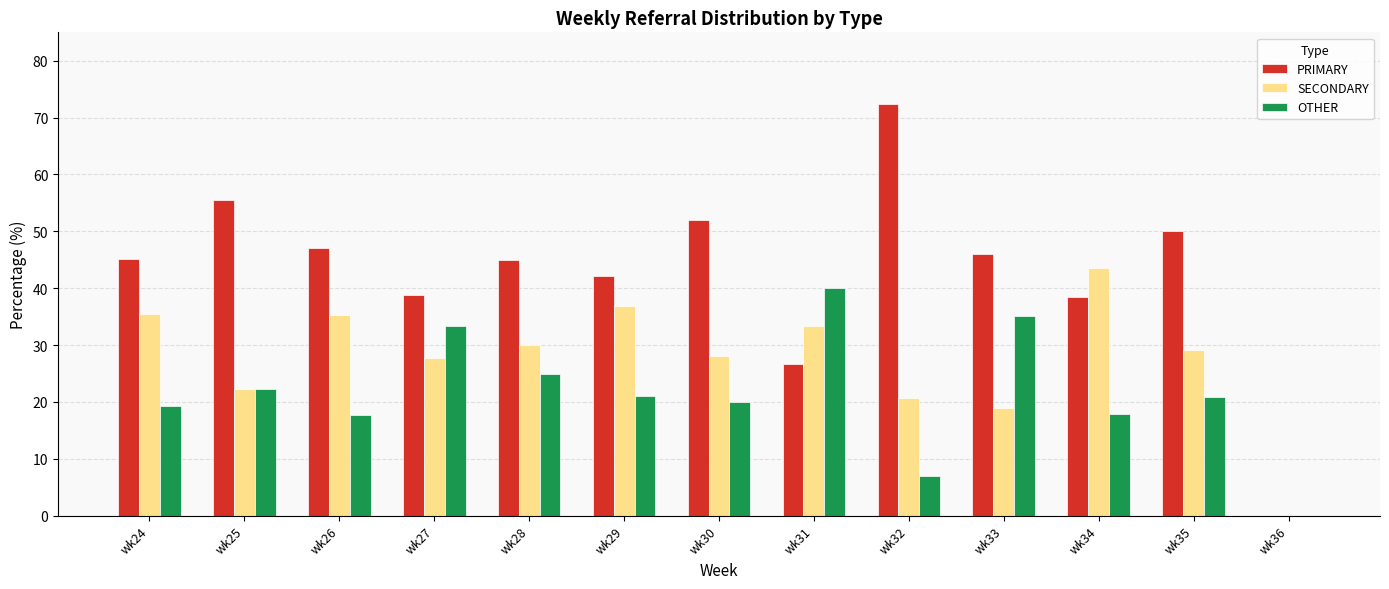

What is the sum of the PRIMARY values at wk29 and wk34?

80.6